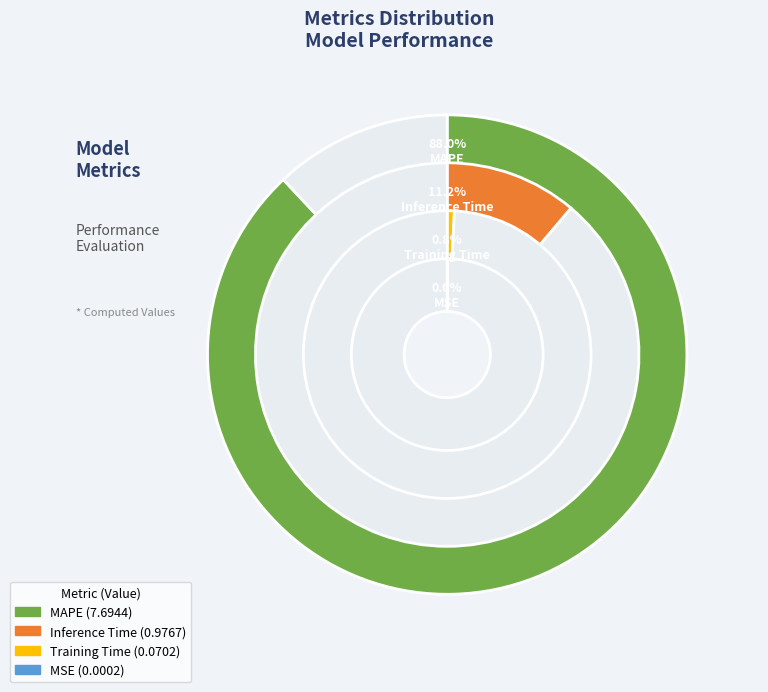

To the nearest percent, what is the combined percentage of Inference Time and MSE?

11%